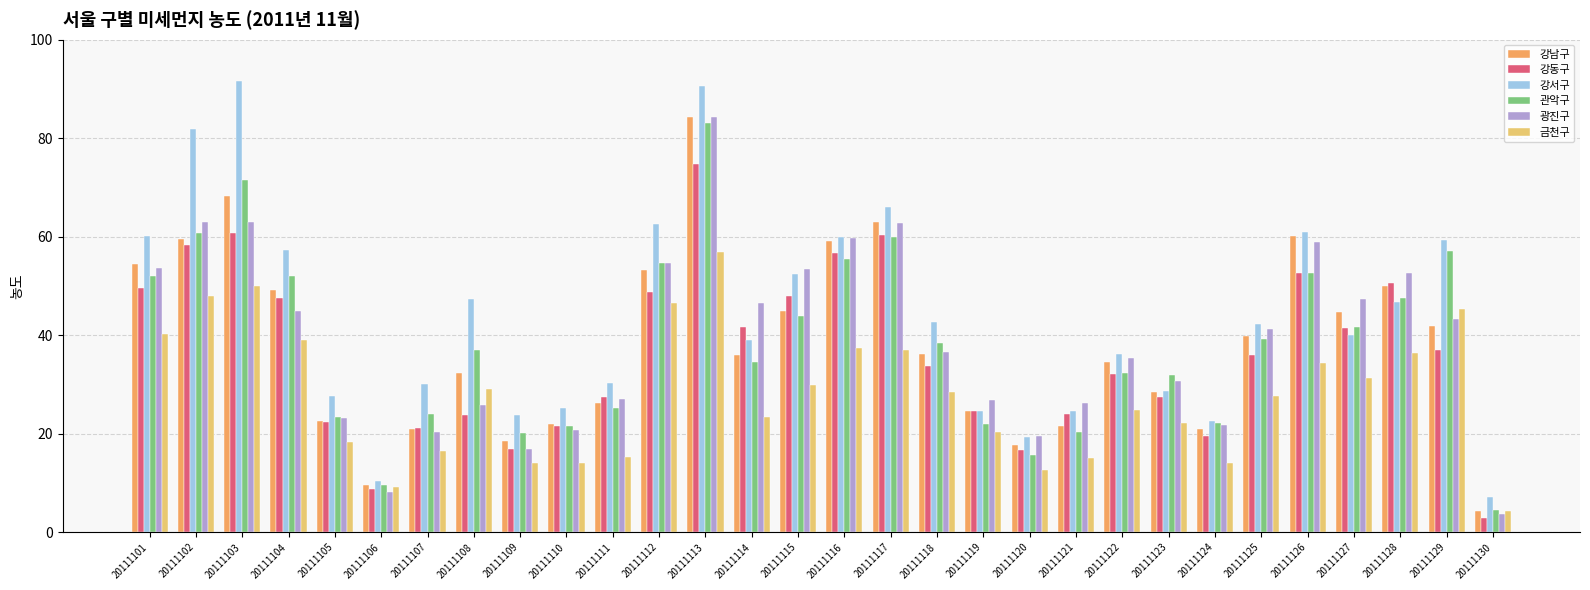

Does the chart contain any negative values?

No